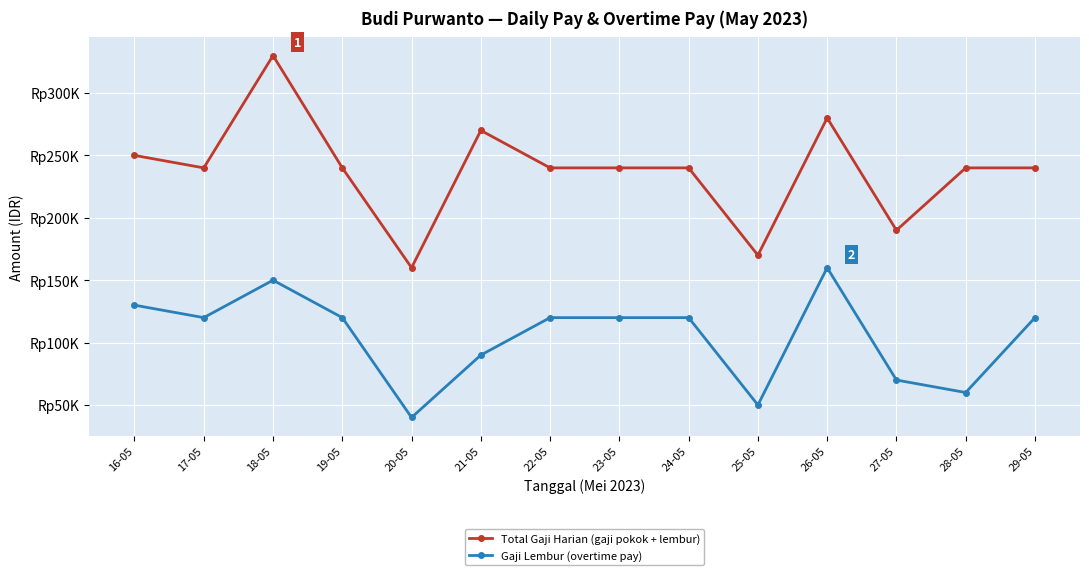

What is the difference between the maximum and minimum values in the Total Gaji Harian (gaji pokok + lembur) series?

170000